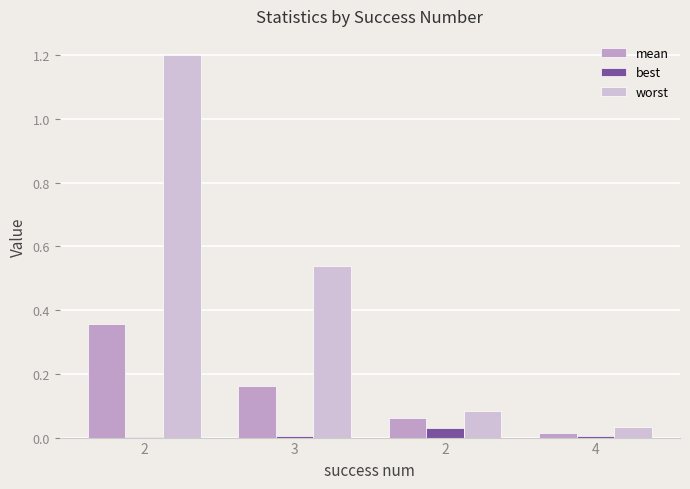

Count the number of categories in the chart.

4